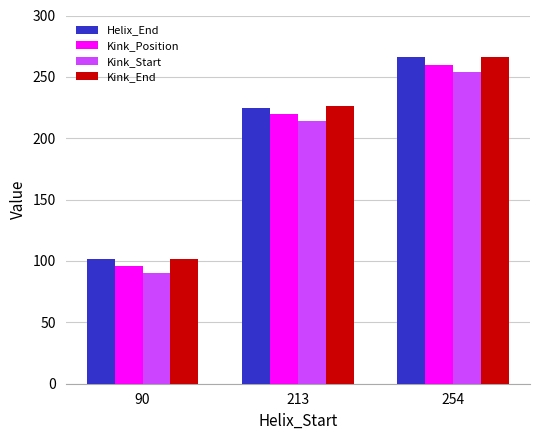

The value of Kink_Start at 213 is 214. True or false?

True